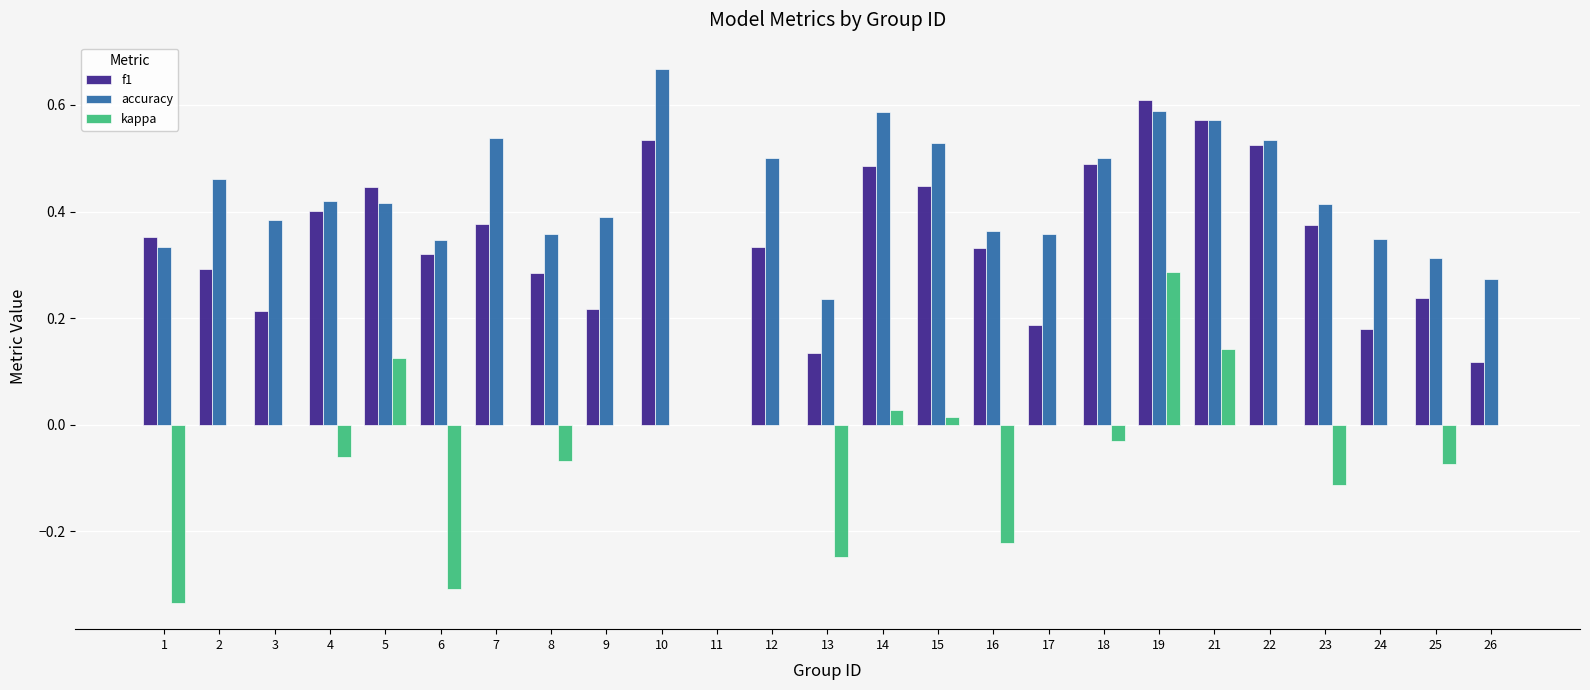

Which series has the largest range (max minus min)?

accuracy